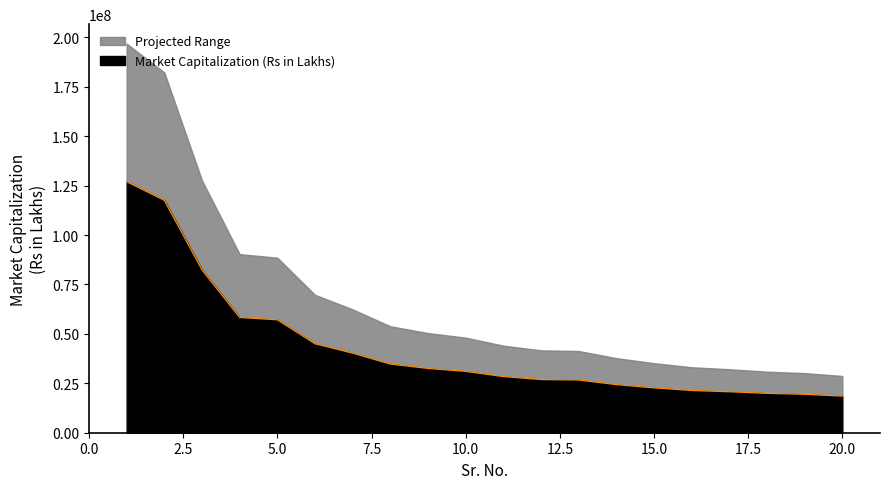

Reading right to left, transcribe all the data shown in this chart.

20=18520202.3	19=19448516.8	18=19927530.2	17=20720275.5	16=21365557.2	15=22691736.4	14=24338684.7	13=26665830.1	12=26892695.5	11=28410257.1	10=31032344.1	9=32512359.8	8=34737829.6	7=40254859.7	6=44996046.6	5=57129664.3	4=58277397.8	3=82341585.9	2=117550304.1	1=126985361.1